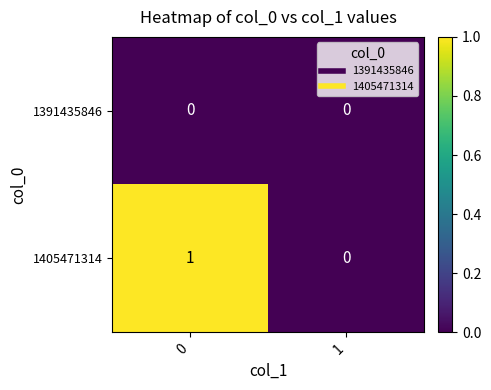

Which series has the widest spread of values?

1405471314